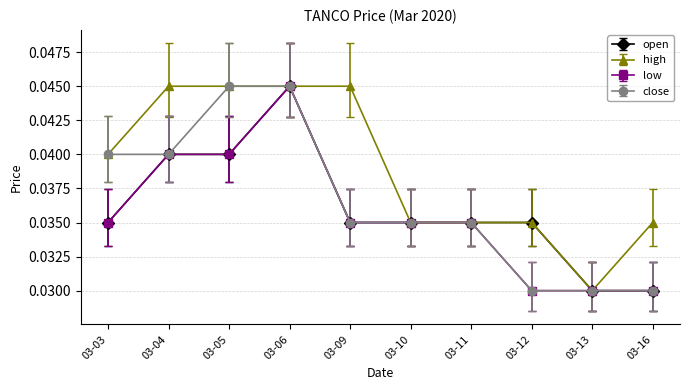

At which label is high closest to 0?

03-13